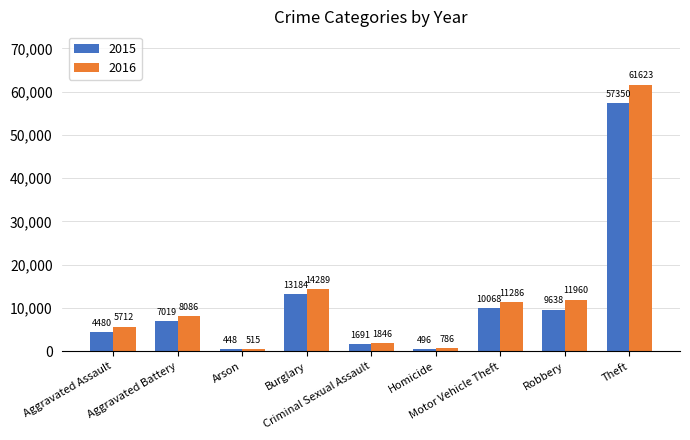

Which series changed the most between Aggravated Battery and Arson?

2016